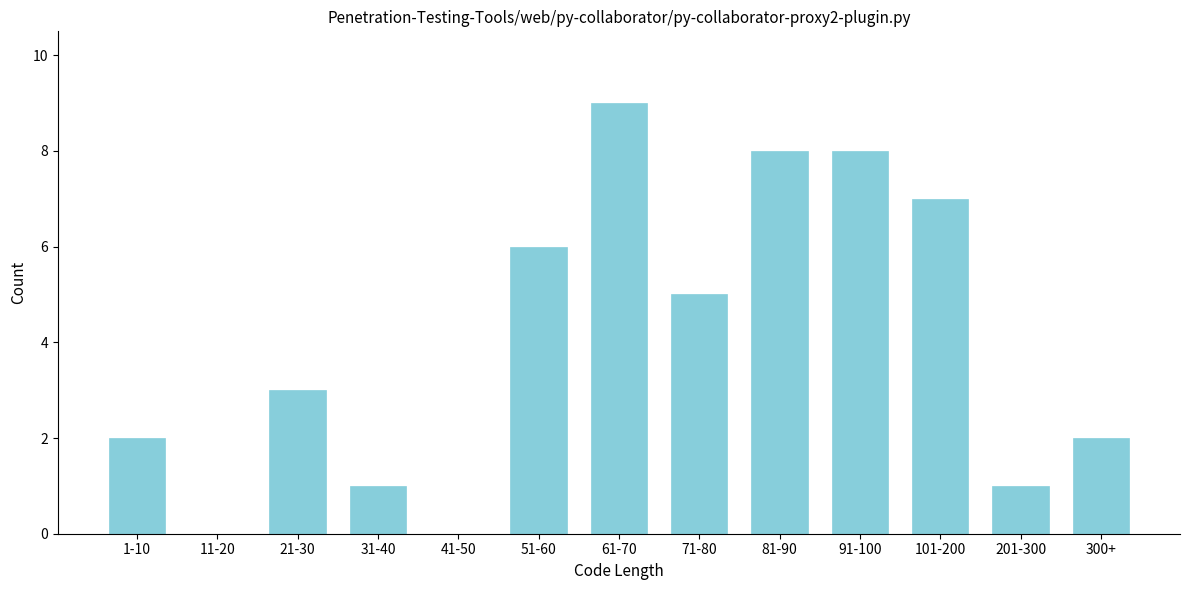

Reading left to right, what are all the values shown in this chart?

1-10=2	11-20=0	21-30=3	31-40=1	41-50=0	51-60=6	61-70=9	71-80=5	81-90=8	91-100=8	101-200=7	201-300=1	300+=2